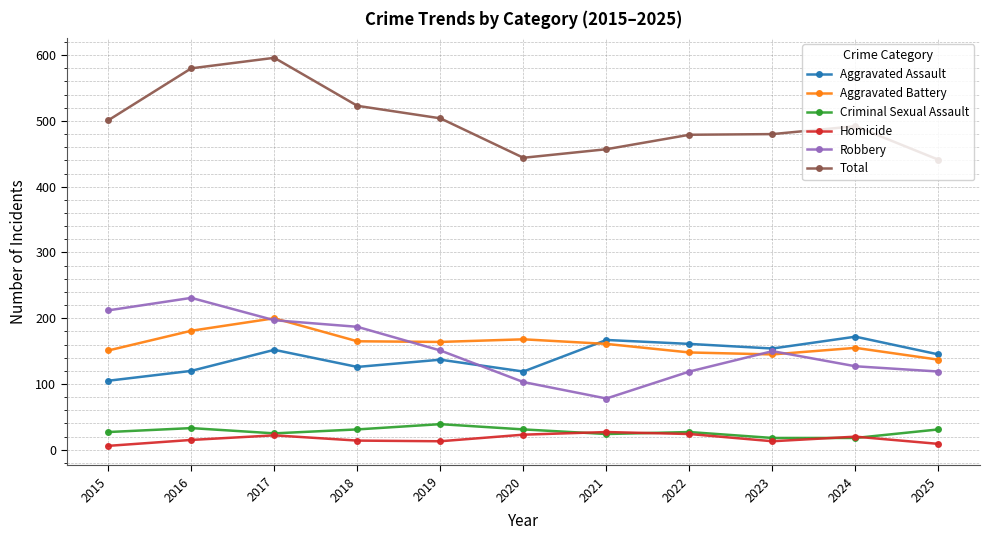

How many lines are shown in the chart?

6